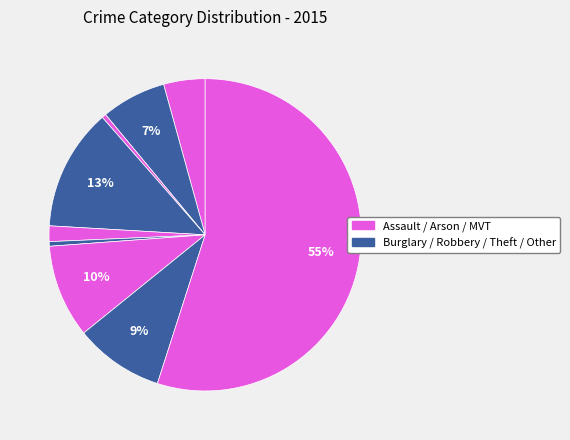

How many slices are in this pie chart?

9